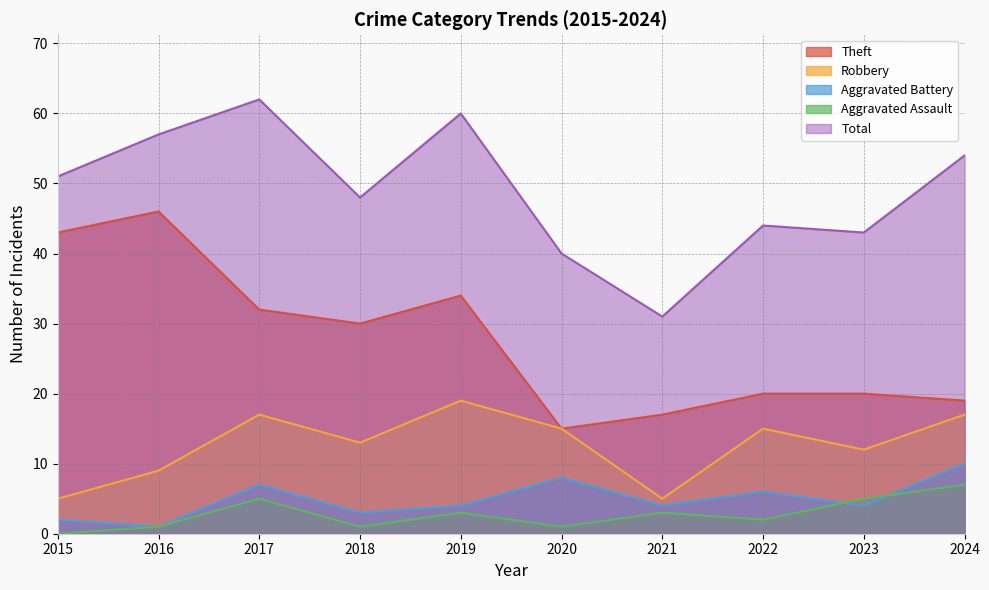

Does the chart have visible grid lines?

Yes